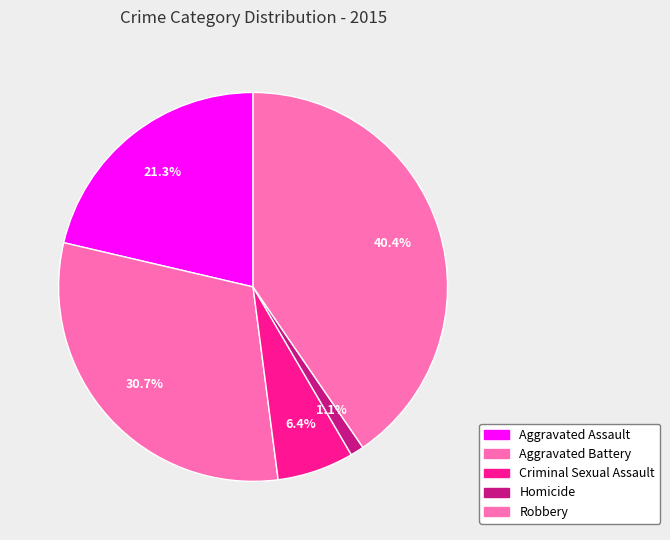

How much of the chart is everything except Aggravated Assault?

78.7%